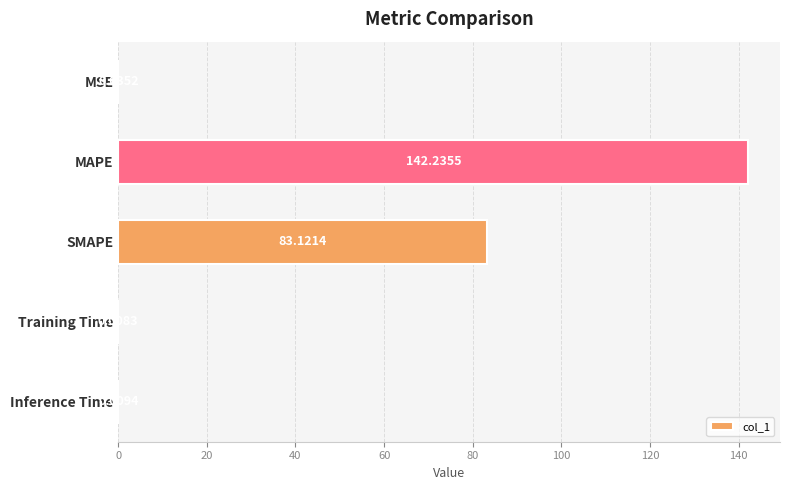

What is the sum of the values at SMAPE and MSE?

83.2